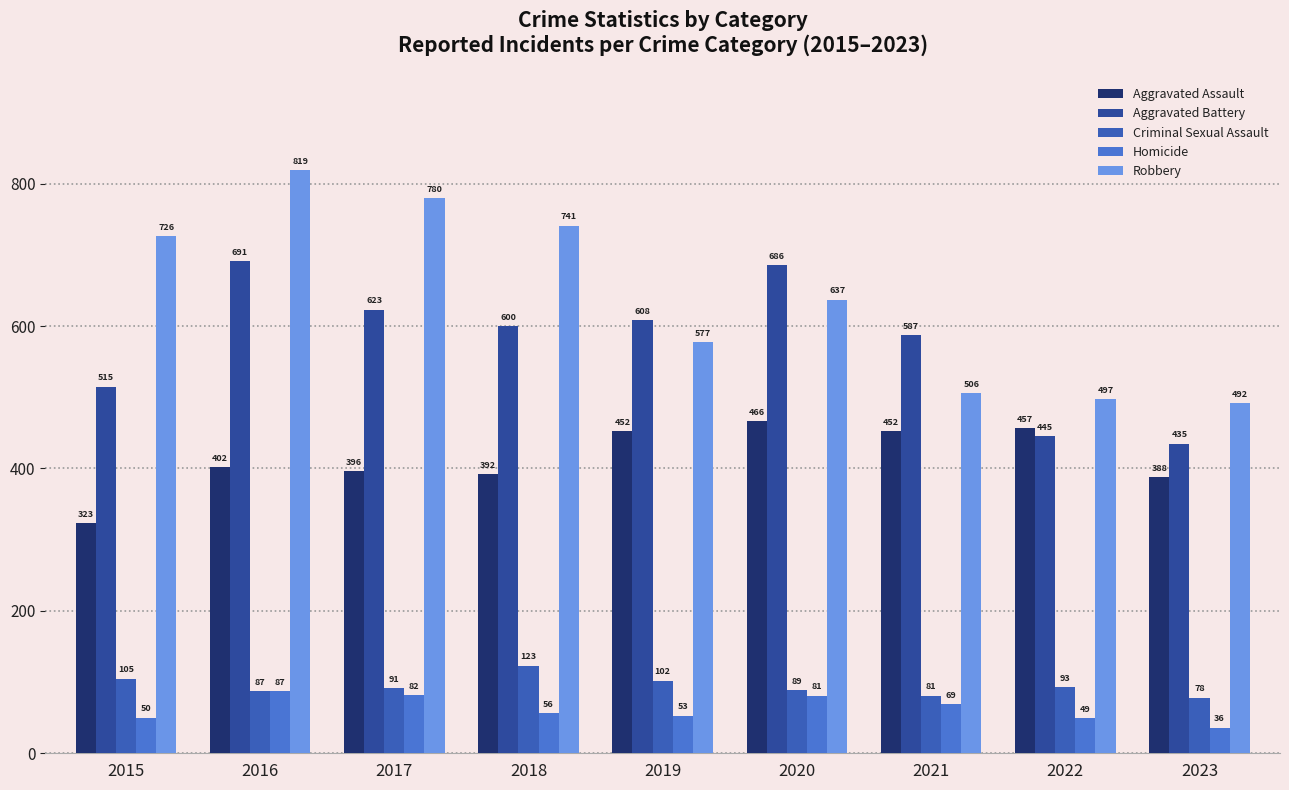

Reading left to right, list all the values displayed in this chart.

Aggravated Assault: 2015=323	2016=402	2017=396	2018=392	2019=452	2020=466	2021=452	2022=457	2023=388
Aggravated Battery: 2015=515	2016=691	2017=623	2018=600	2019=608	2020=686	2021=587	2022=445	2023=435
Criminal Sexual Assault: 2015=105	2016=87	2017=91	2018=123	2019=102	2020=89	2021=81	2022=93	2023=78
Homicide: 2015=50	2016=87	2017=82	2018=56	2019=53	2020=81	2021=69	2022=49	2023=36
Robbery: 2015=726	2016=819	2017=780	2018=741	2019=577	2020=637	2021=506	2022=497	2023=492